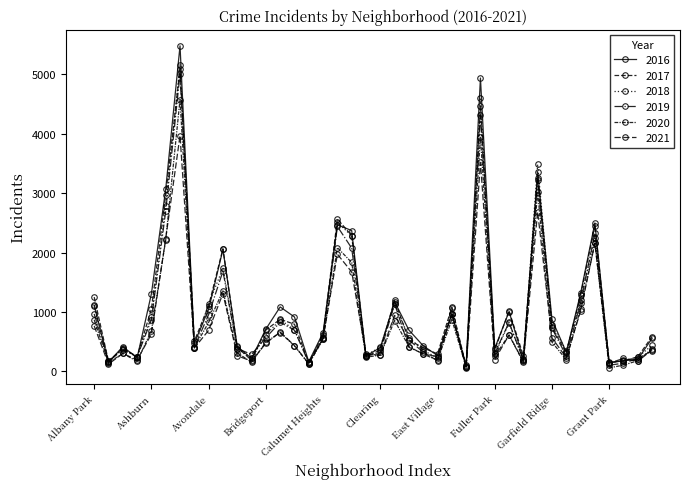

Reading right to left, extract all data points from this chart.

2017: 588	246	176	154	2456	1281	311	742	3257	265	1019	365	4472	87	1082	296	397	531	1200	360	253	2288	2566	620	145	795	878	697	188	404	2066	1107	509	5095	2973	1053	251	391	171	1252
2019: 365	171	220	138	2328	1153	261	728	3226	189	825	309	4310	76	972	248	298	407	1140	322	253	2076	2441	561	142	694	828	568	287	385	1687	957	405	5008	2700	872	249	368	166	968
2021: 350	217	140	104	2161	1014	233	565	2687	170	613	200	3519	62	969	180	325	530	944	274	293	1675	1973	559	130	435	664	474	173	265	1311	692	395	3971	2237	629	193	303	123	767
2020: 382	181	107	60	2158	1052	198	494	3018	154	613	259	3952	75	873	191	291	418	857	276	239	1834	2084	538	126	431	654	493	153	315	1357	826	400	4577	2213	686	169	303	147	870
2018: 442	240	185	141	2250	1205	342	789	3484	201	816	289	4607	75	1064	230	354	571	1131	409	273	2281	2513	554	160	704	869	616	224	386	1736	1142	401	5162	2787	924	248	374	183	1117
2016: 559	204	180	146	2500	1313	323	876	3361	205	1008	389	4939	103	965	267	432	696	1173	401	262	2372	2468	653	164	917	1086	713	219	421	2053	1046	475	5481	3071	1308	227	419	151	1110